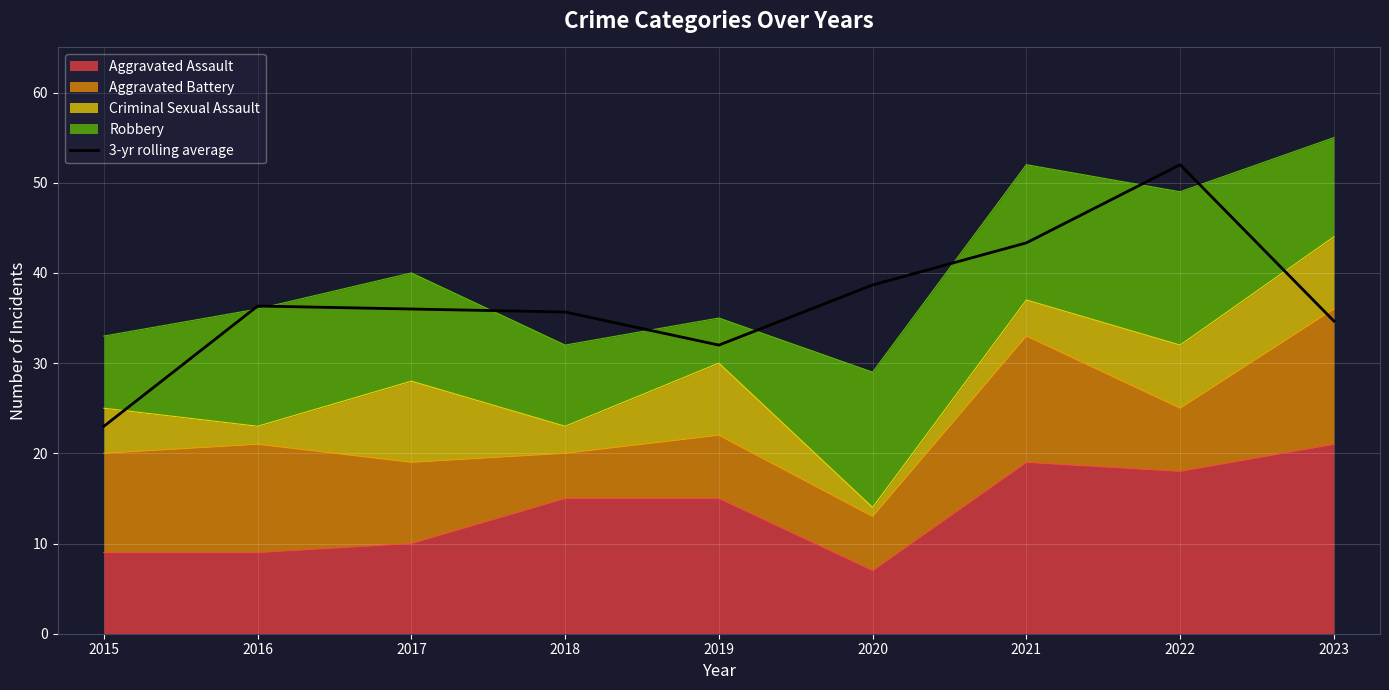

Approximately how many times larger is the value at 2020 compared to 2015?

1.7